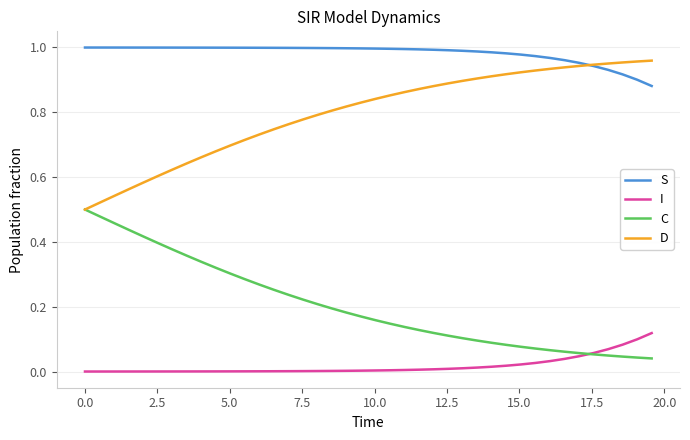

Which series has the largest total across all categories?

S